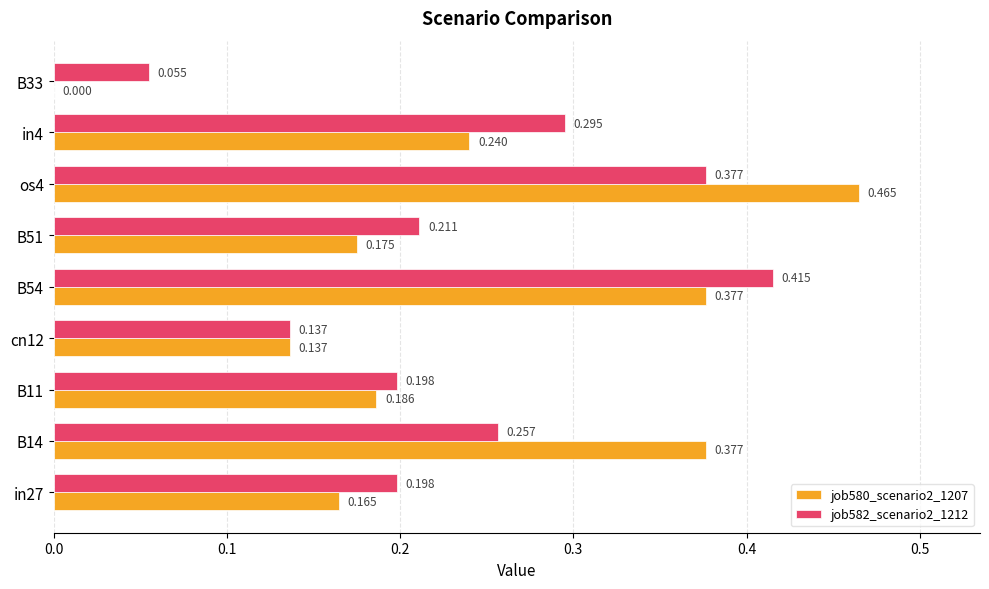

Is the value of job582_scenario2_1212 at B51 greater than the value of job580_scenario2_1207 at cn12?

Yes